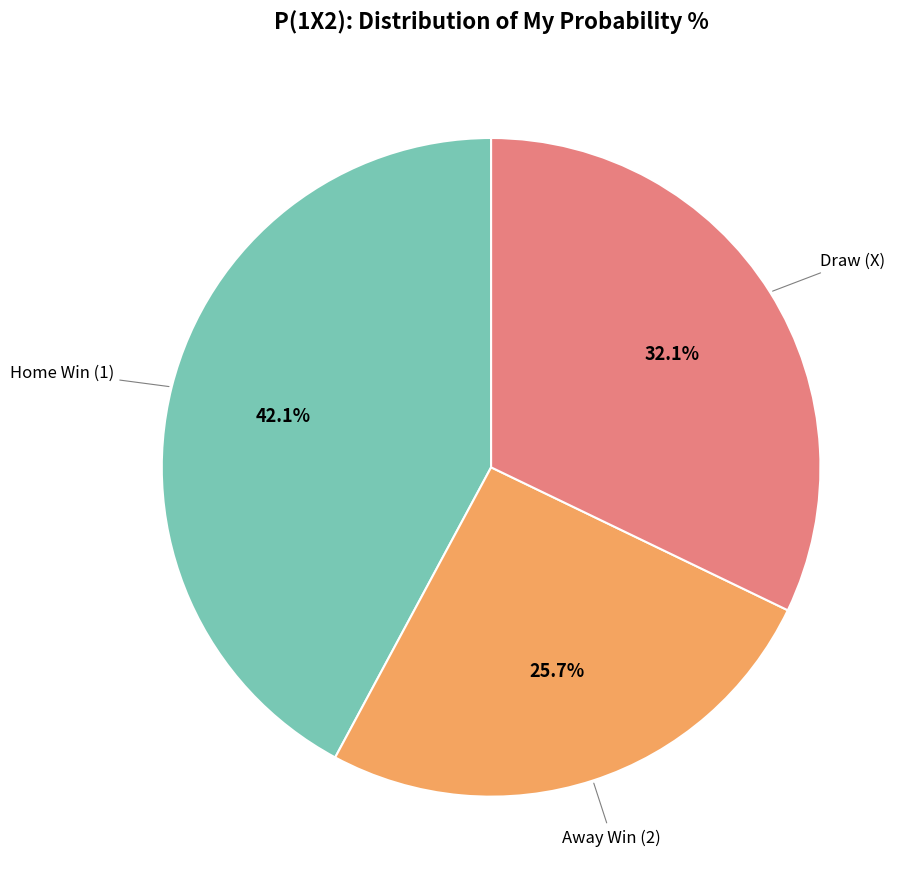

What is the total percentage of Draw (X) and Away Win (2)?

57.9%